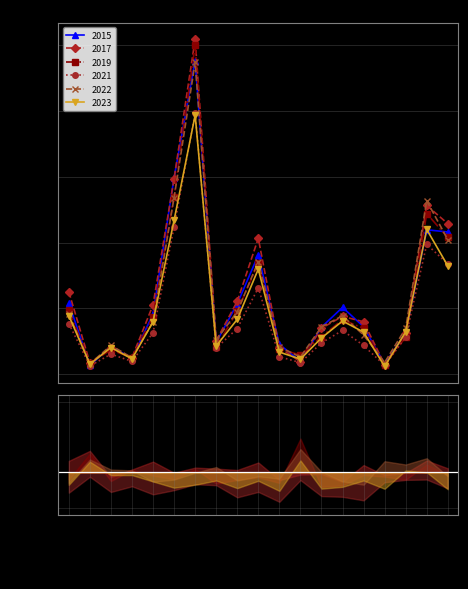

At which category does 2017 reach its first local peak?

Archer Heights